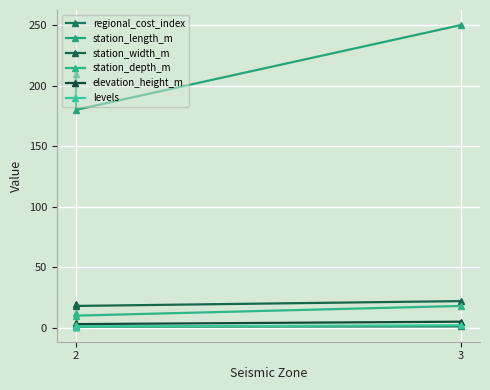

Is it true that regional_cost_index equals 1.3 at 2?

False